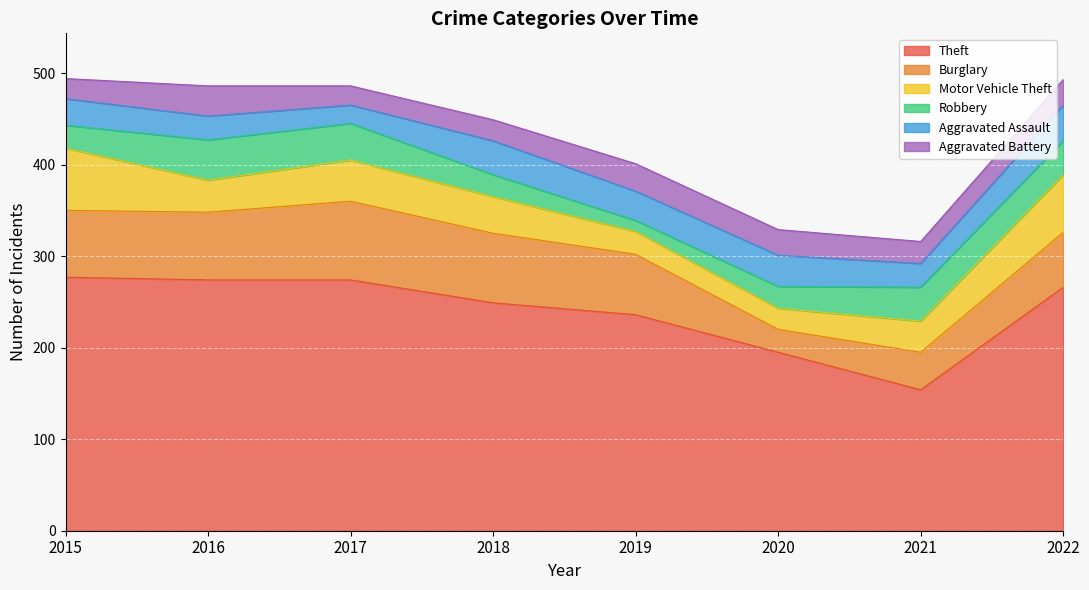

What is the sum of all Theft values?

1925